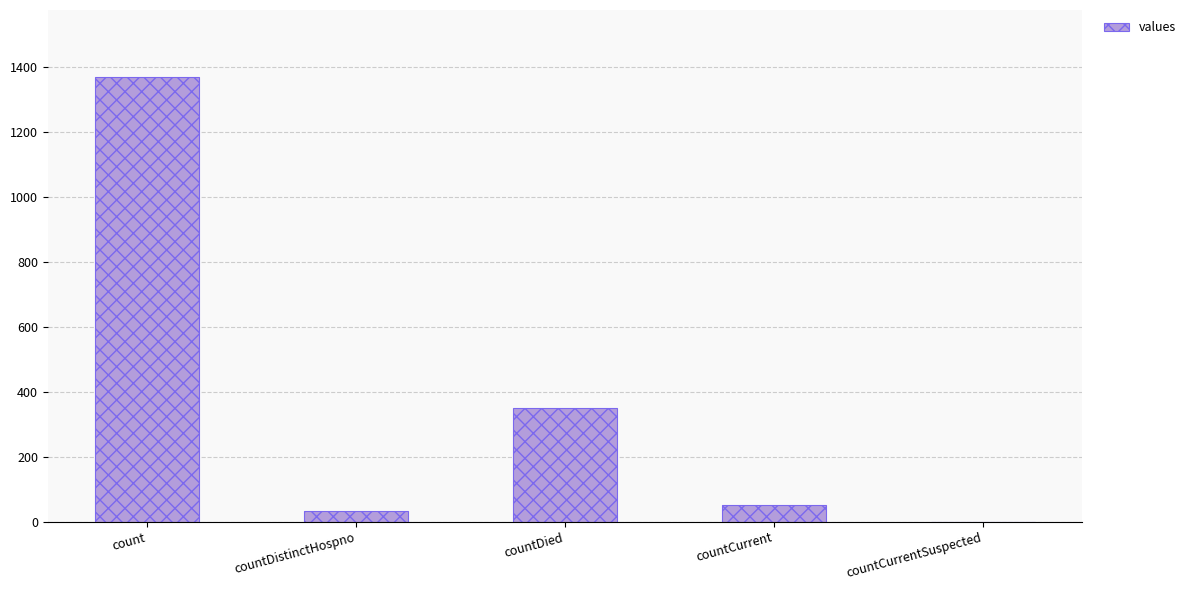

What is the greatest value displayed?

1371